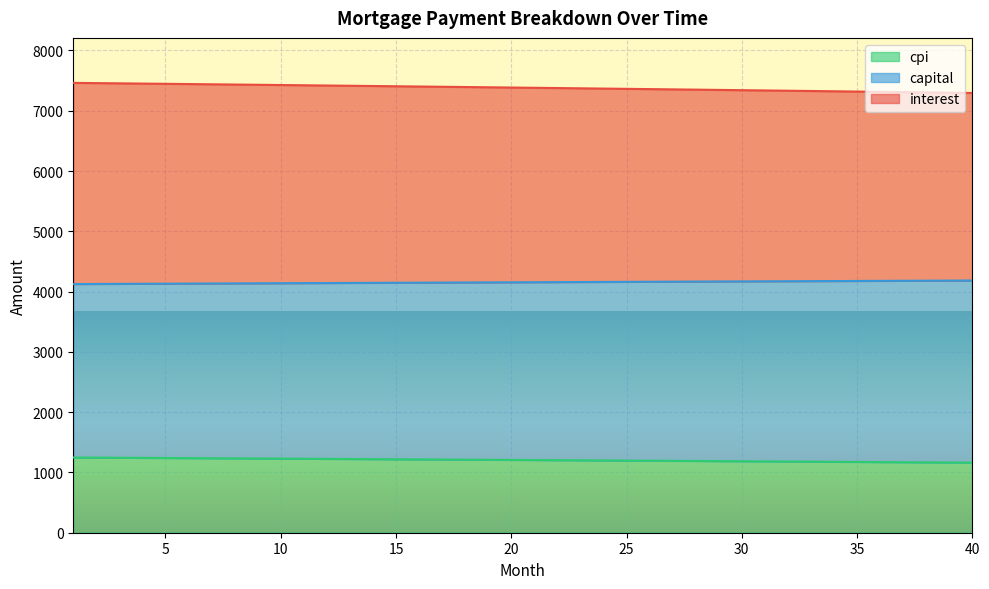

The value of cpi at 15 is 4581.3. True or false?

False